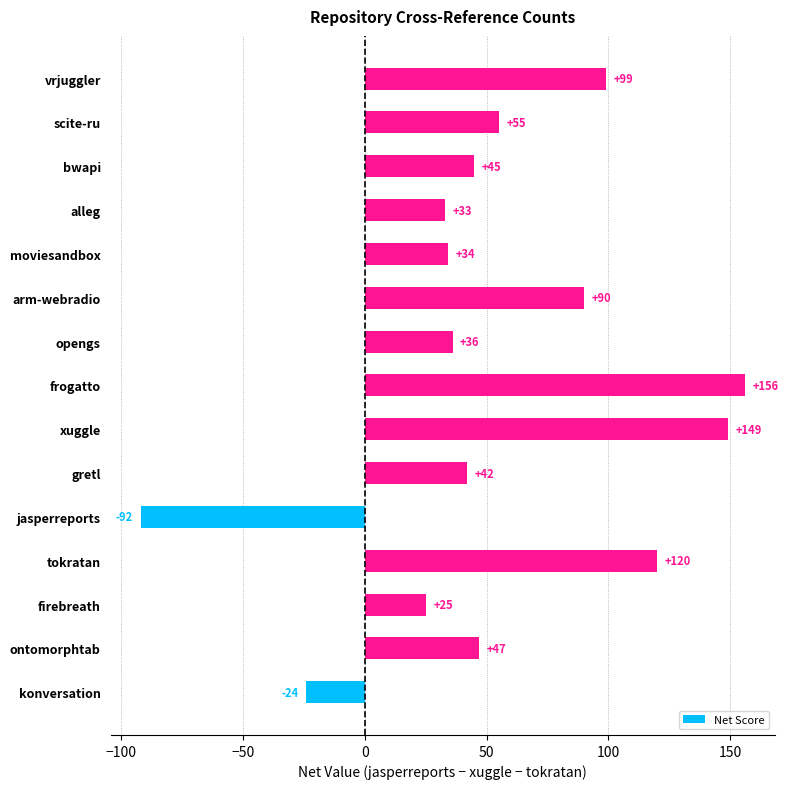

True or false: the data shows 42 at gretl.

True